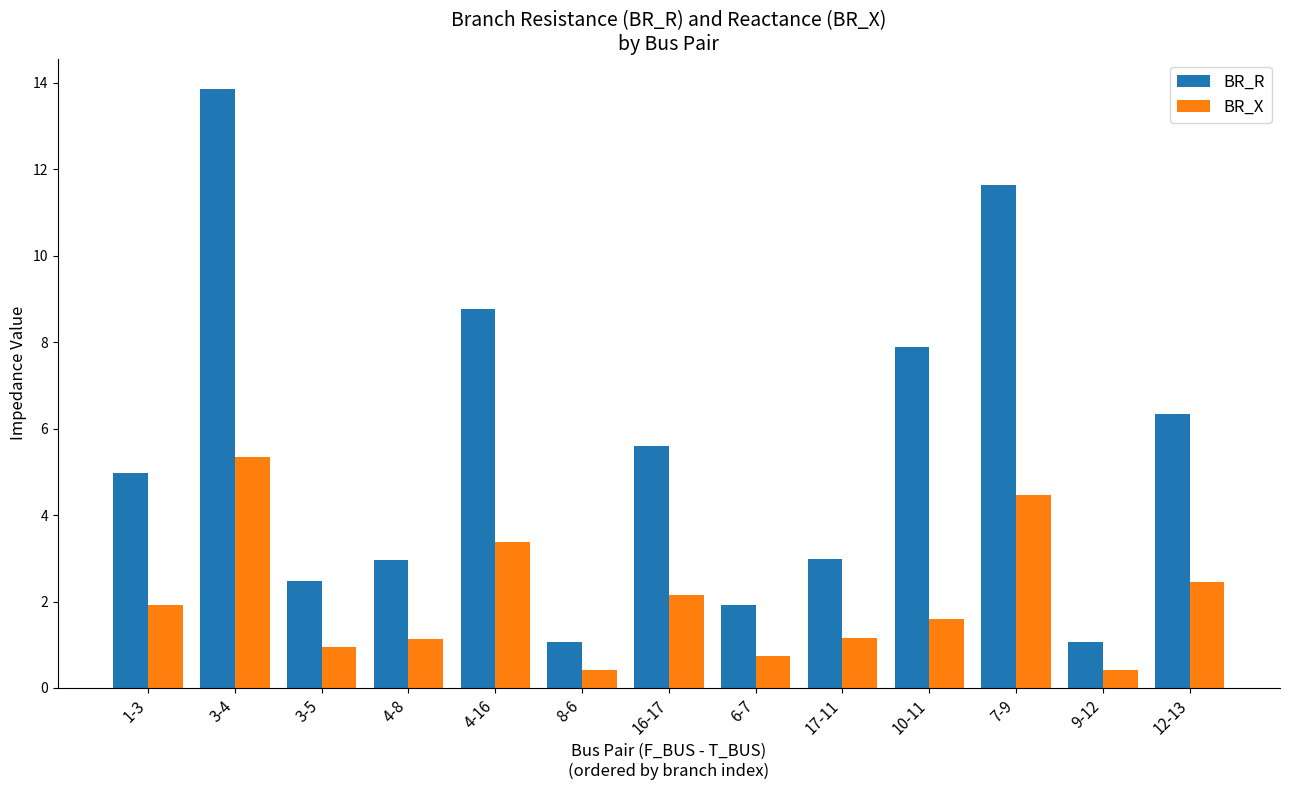

What is the maximum value shown in the chart?

13.9